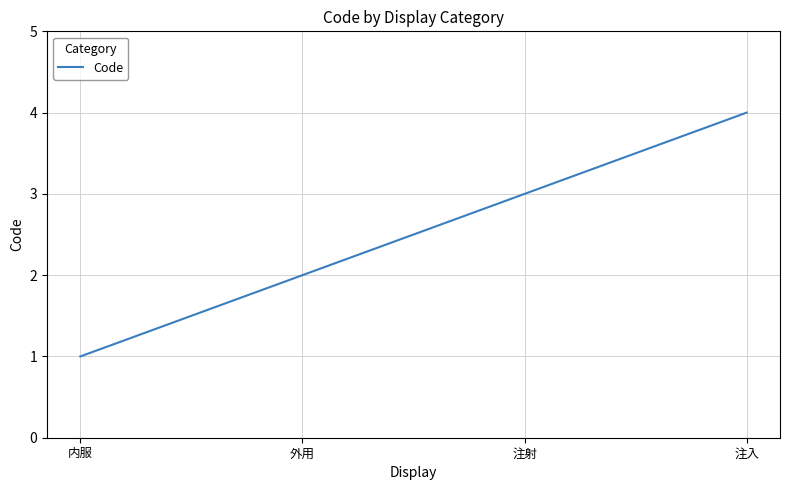

Rank the categories by value from lowest to highest.

内服, 外用, 注射, 注入